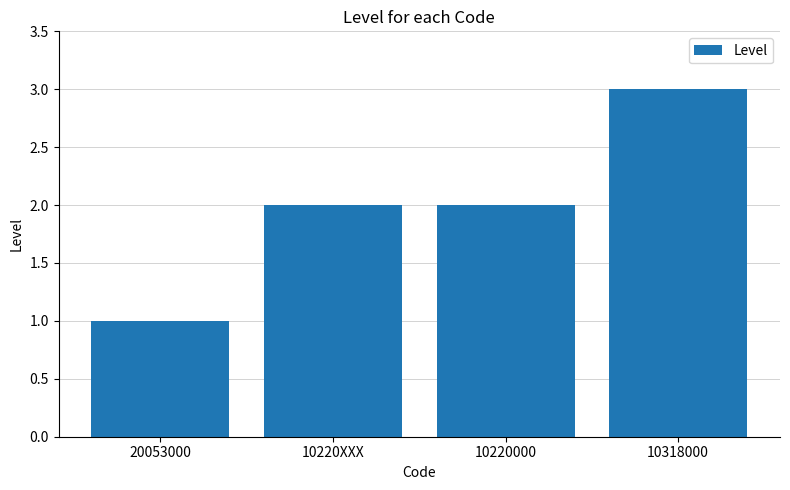

Which category has the highest value across all series?

10318000